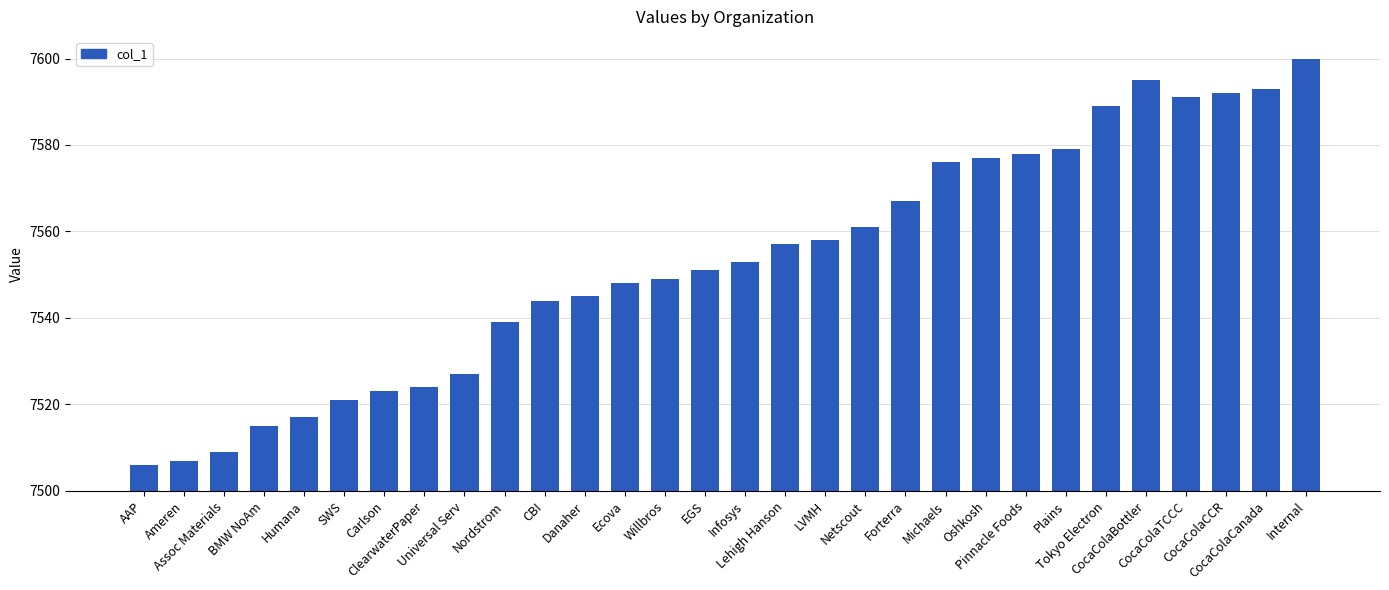

What is the smallest value displayed?

7506